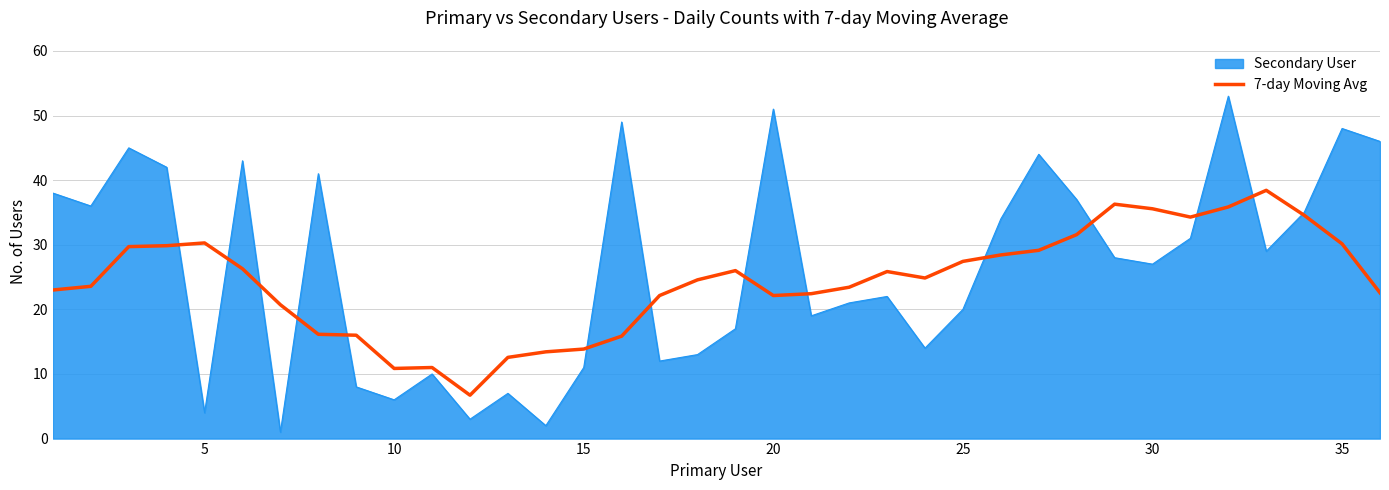

What is the maximum value for 7-day Moving Avg?

38.4